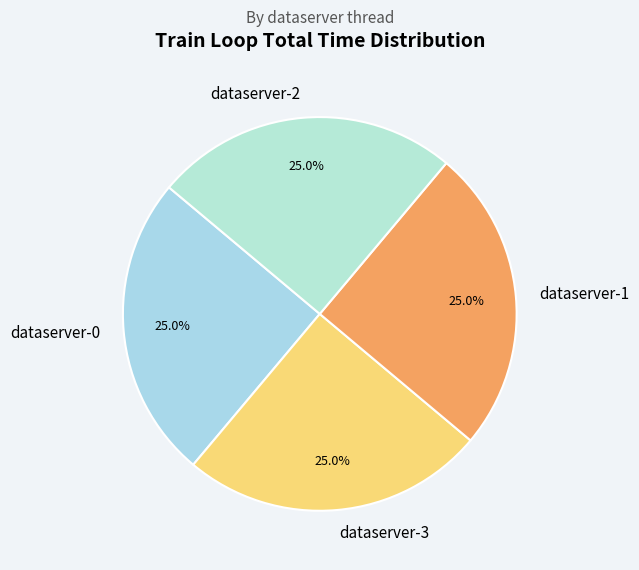

How many slices are in this pie chart?

4